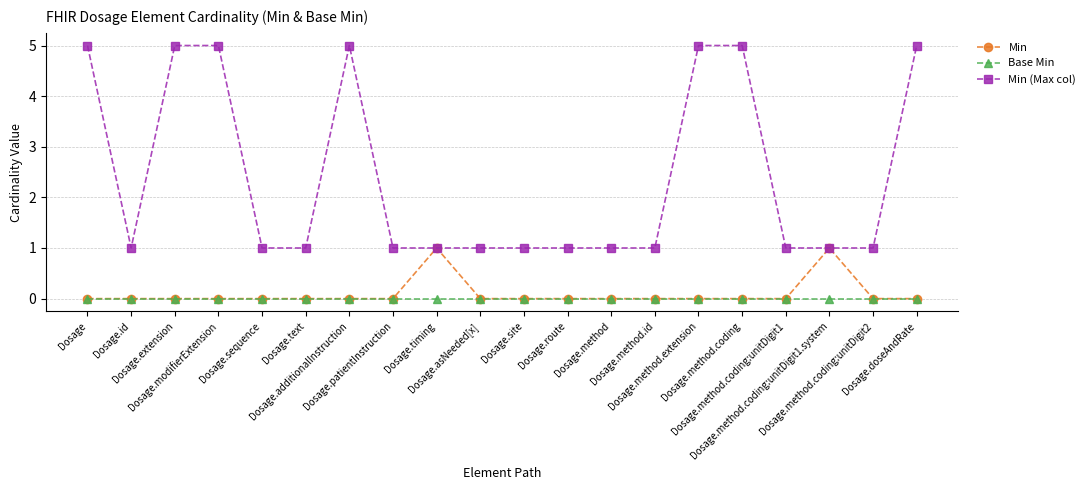

Count the number of data series in this chart.

3